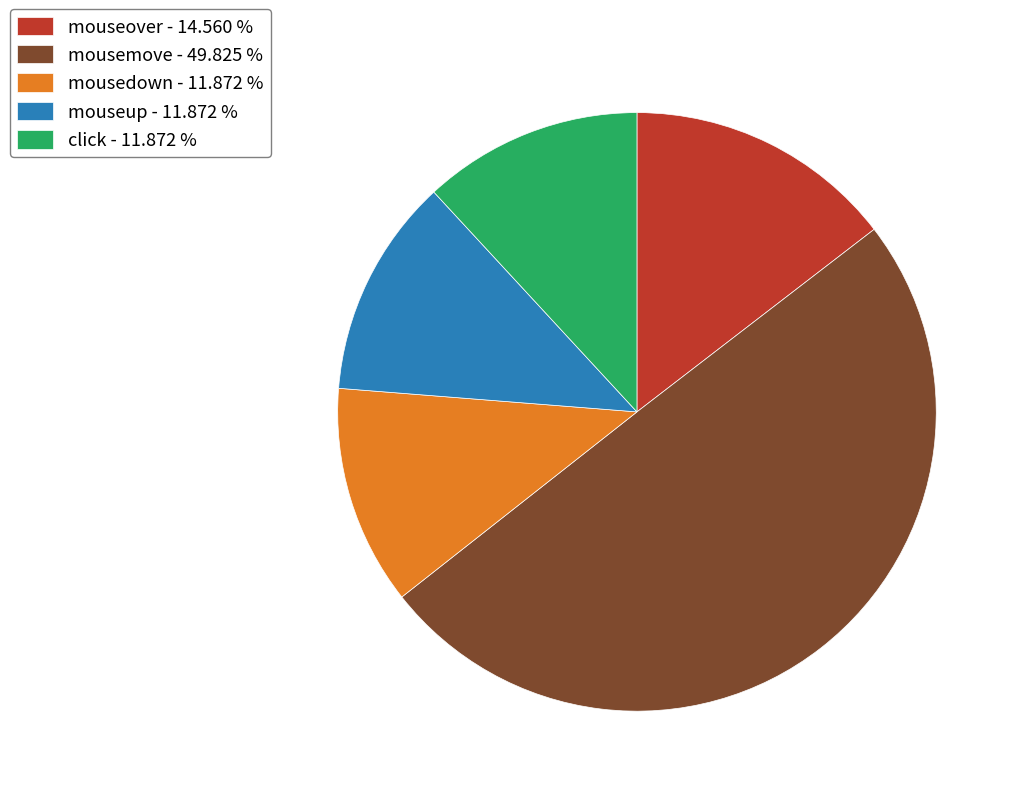

Which slice is the largest?

mousemove - 49.825 %